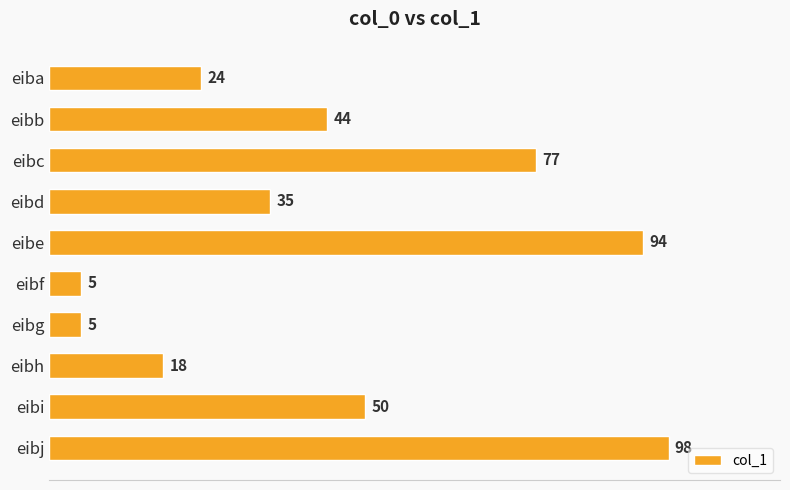

True or false: the data shows 58 at eibe.

False